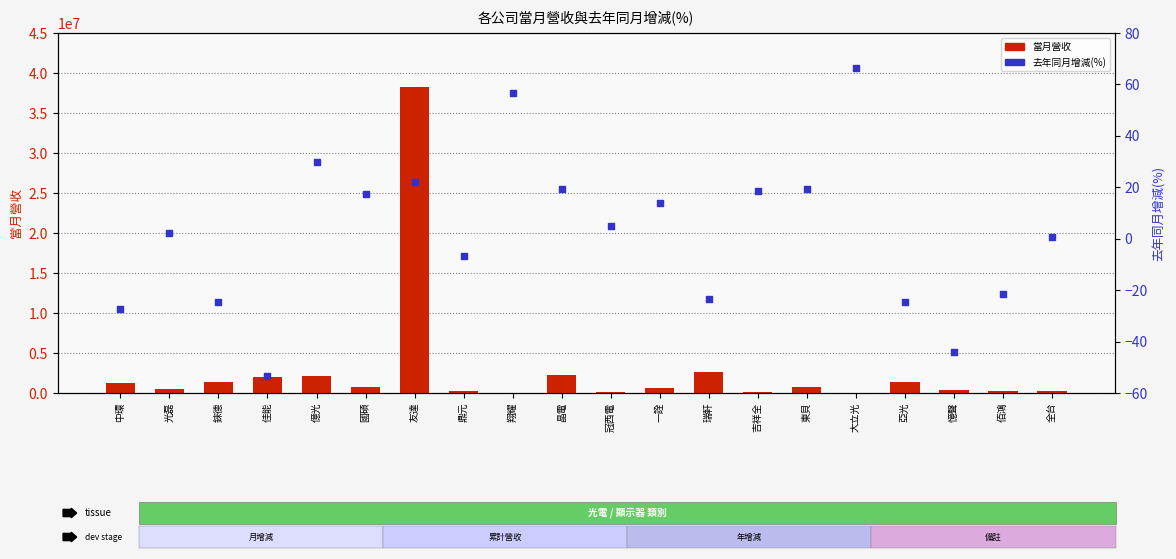

What is the total value across all series at 全台?

296063.8